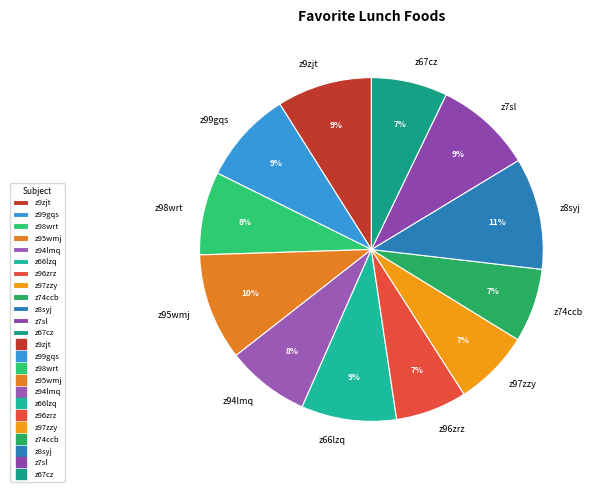

Combined, do z67cz and z98wrt account for over 50%?

No